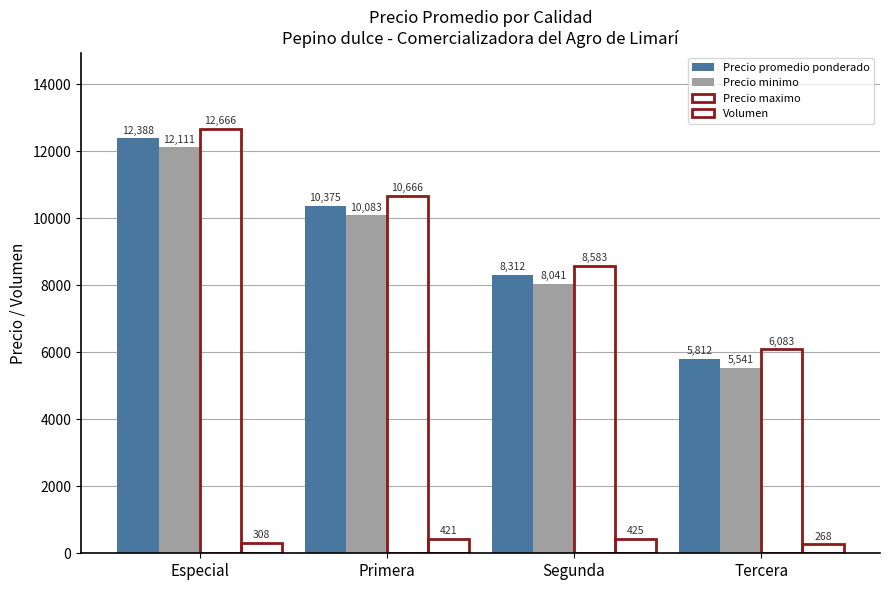

How many series are shown in this chart?

4